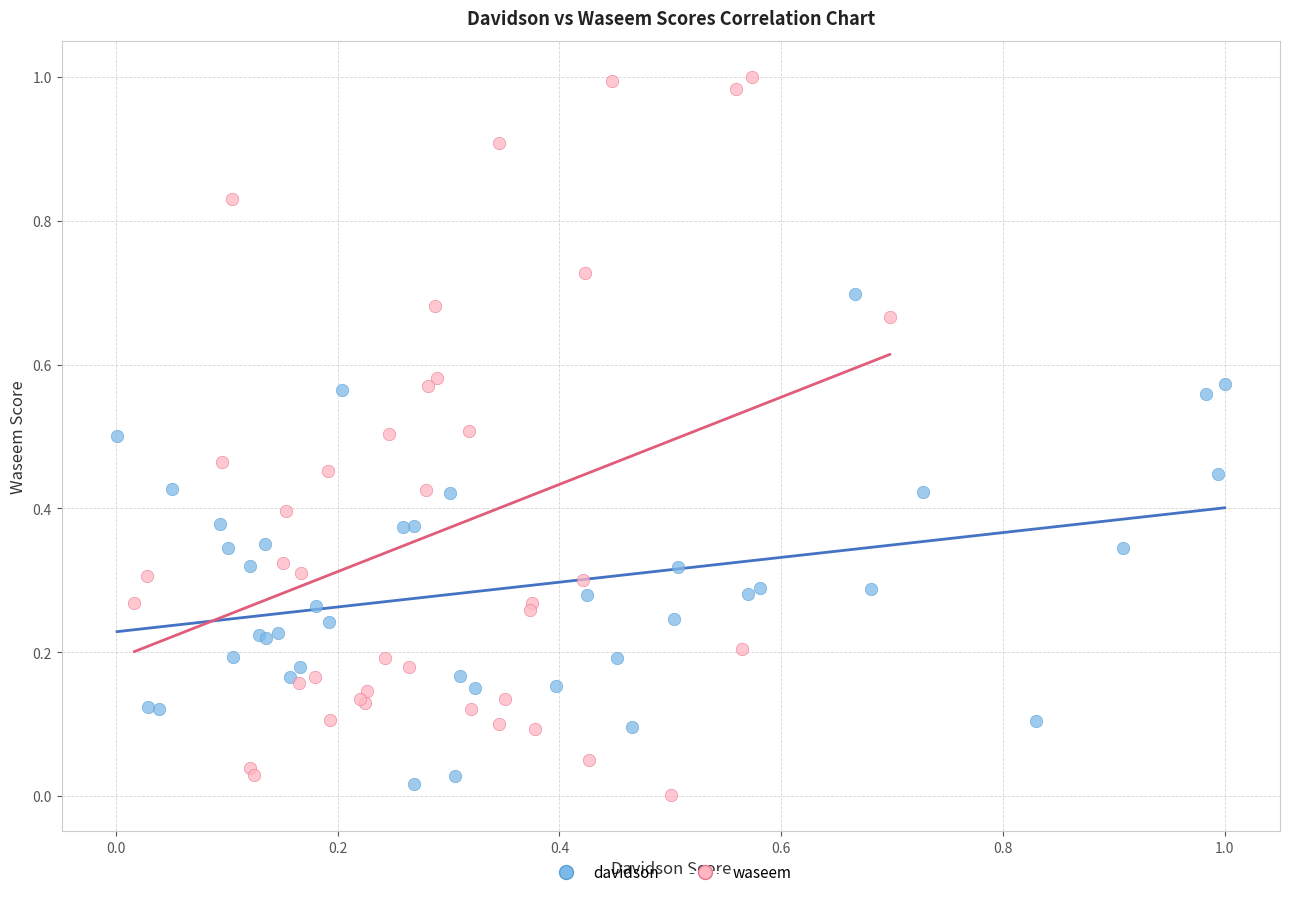

What are all the series names shown in the legend?

davidson, waseem